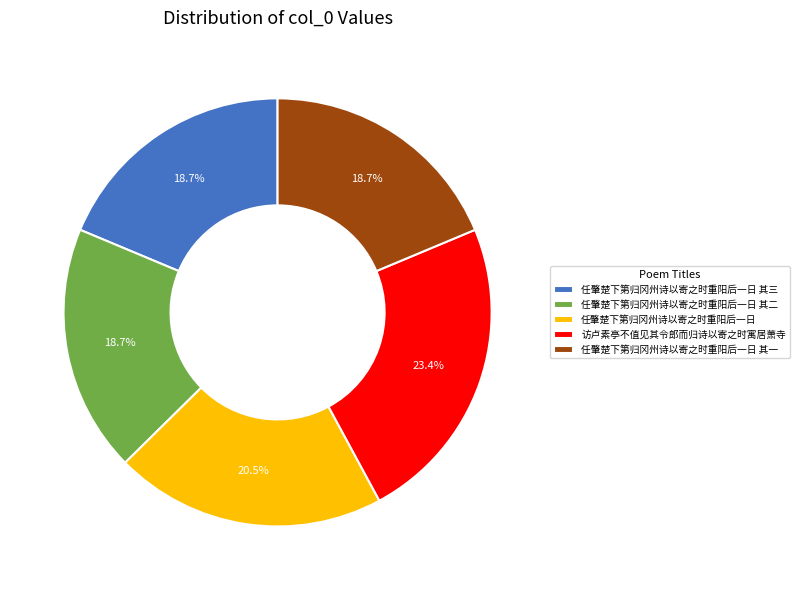

True or false: 任肇楚下第归冈州诗以寄之时重阳后一日 其二 accounts for 31% of the total.

False